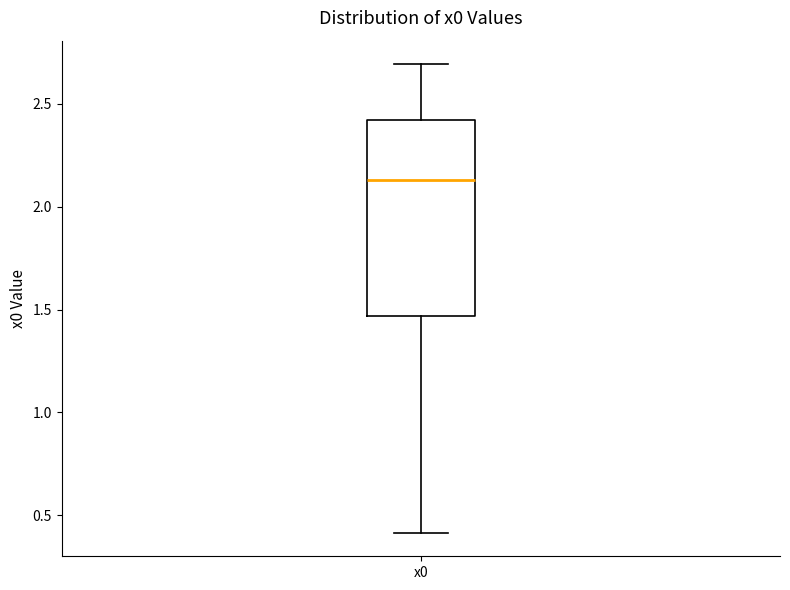

Transcribe this box plot: give where the median line is, the range the box spans, and where the two whiskers end, as read against the y-axis. The values are not printed on the chart, so give them approximately, as read against the axis.

median 2.15, box 1.45 to 2.40, whiskers 0.40 to 2.70